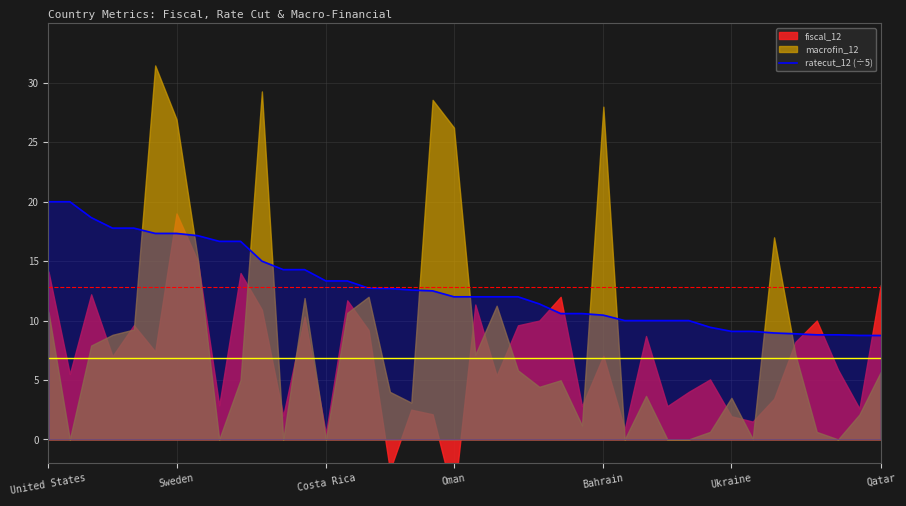

What is the maximum value for ratecut_12 (÷5)?

20.0